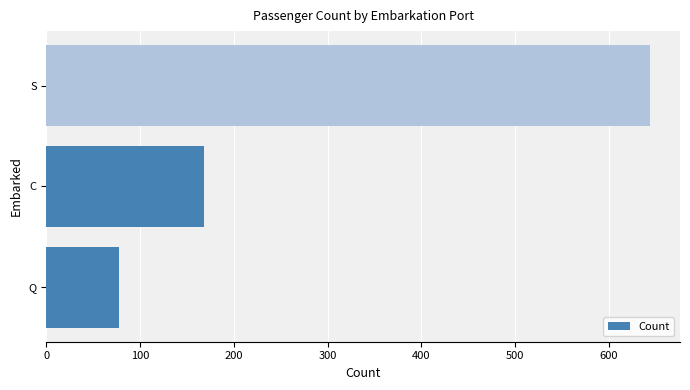

What is the difference between the maximum and second lowest values?

476